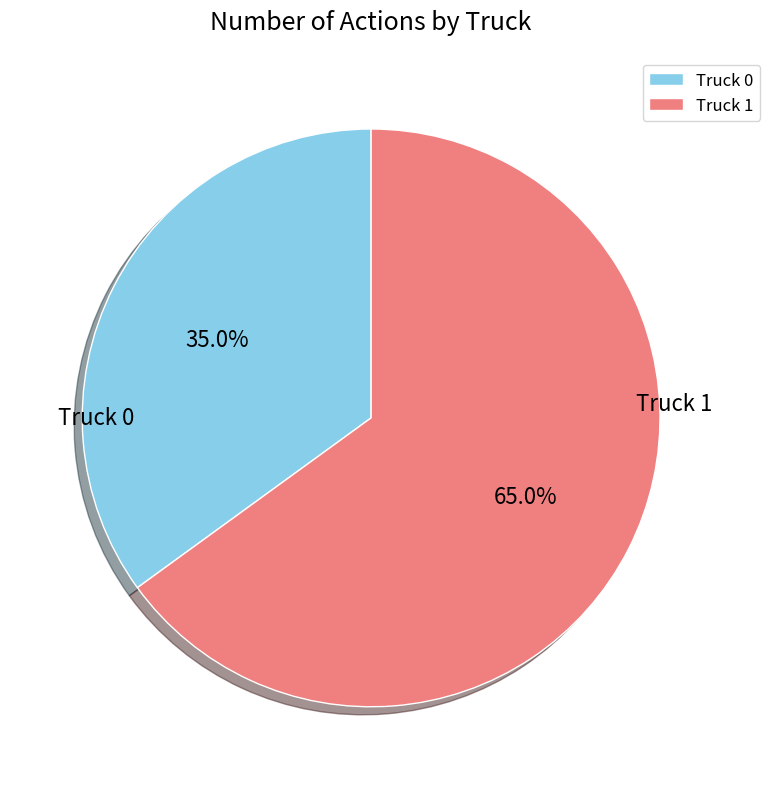

Rank the categories by value from lowest to highest.

Truck 0, Truck 1